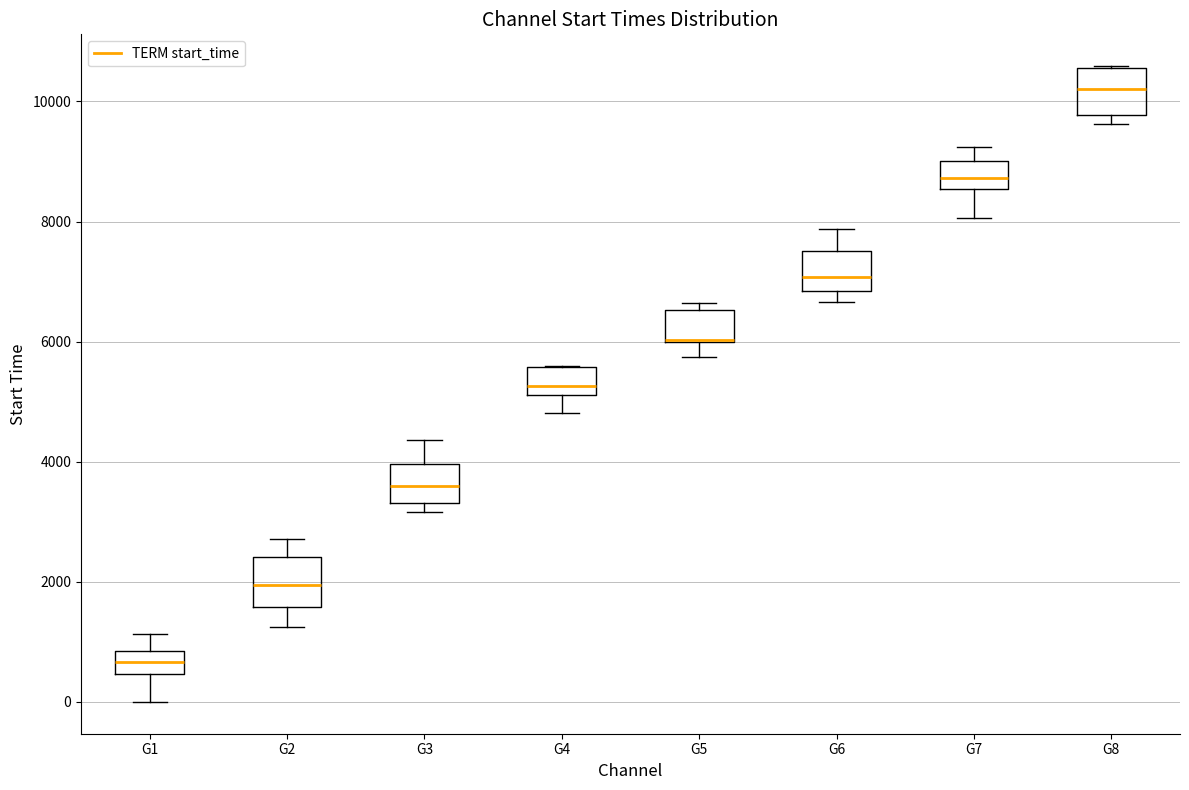

Reading left to right, transcribe this box plot: for each box, give where its median line is, the range the box spans, and where its two whiskers end, as read against the y-axis. The values are not printed on the chart, so give them approximately, as read against the axis.

G1: median 600, box 400 to 800, whiskers 0 to 1200
G2: median 2000, box 1600 to 2400, whiskers 1200 to 2800
G3: median 3600, box 3400 to 4000, whiskers 3200 to 4400
G4: median 5200 (just above the box's lower edge), box 5200 to 5600, whiskers 4800 to 5600
G5: median 6000 (drawn on the box's lower edge), box 6000 to 6600, whiskers 5800 to 6600 (just above the box's upper edge)
G6: median 7000, box 6800 to 7600, whiskers 6600 to 7800
G7: median 8800, box 8600 to 9000, whiskers 8000 to 9200
G8: median 10200, box 9800 to 10600, whiskers 9600 to 10600